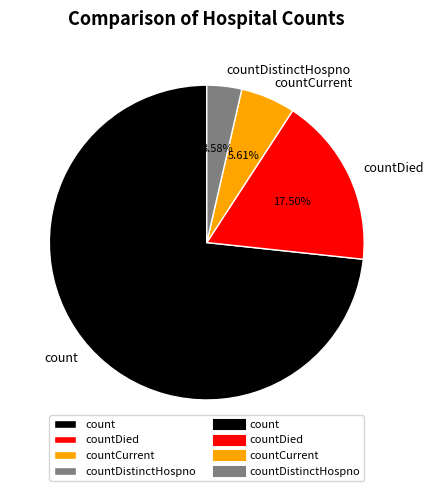

What is the majority slice?

count